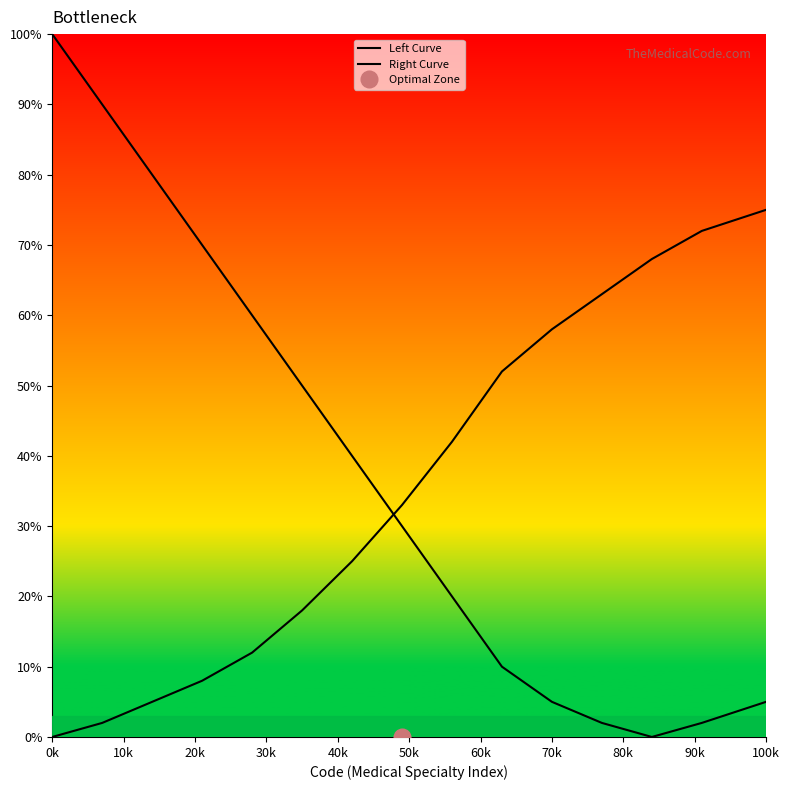

What is the value of the Left Curve point at the 15th from the left?

5